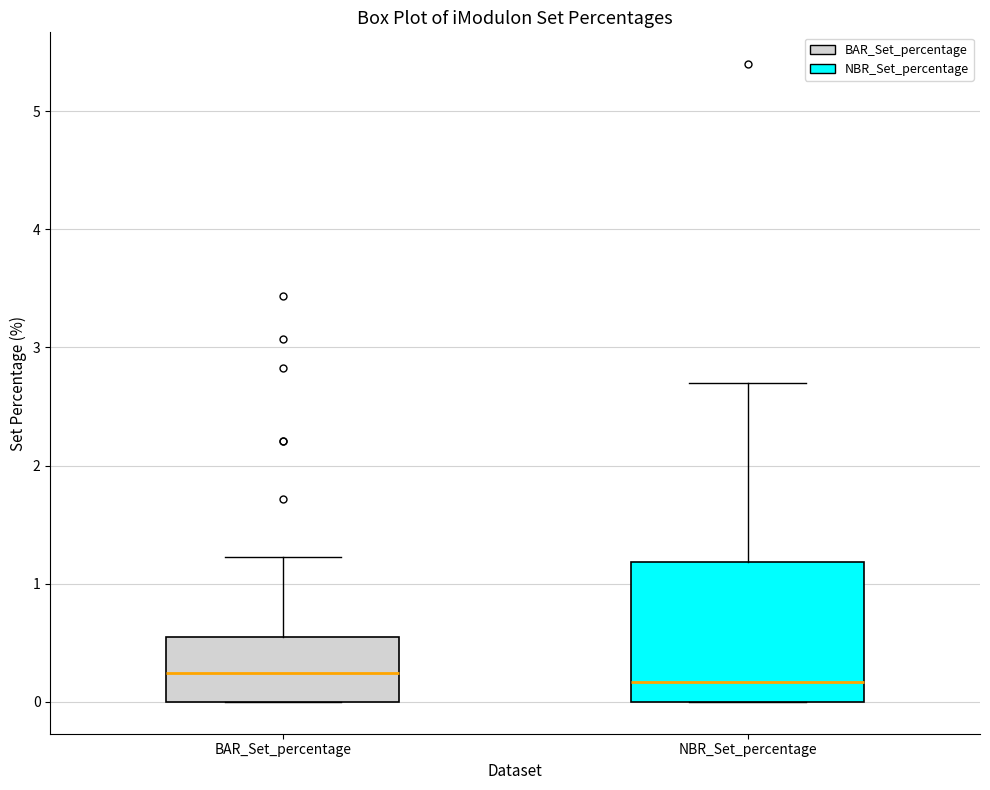

Where is the upper edge of the box for BAR_Set_percentage on the y-axis? The values are not printed on the chart, so give them approximately, as read against the axis.

0.6